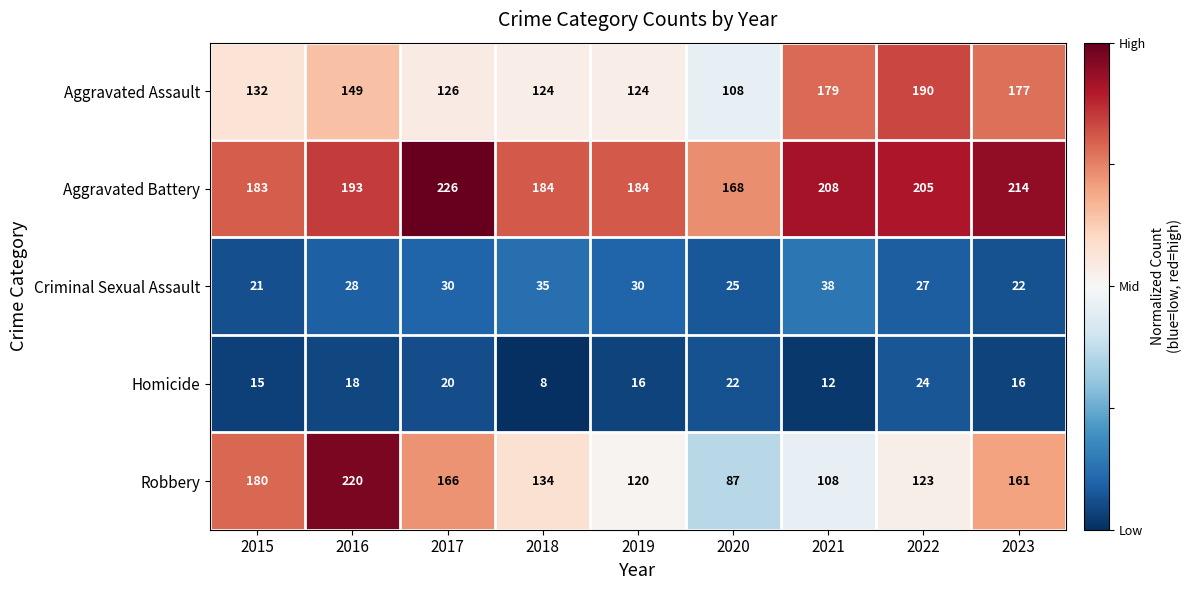

Where is Robbery nearest to the value 153?

2023